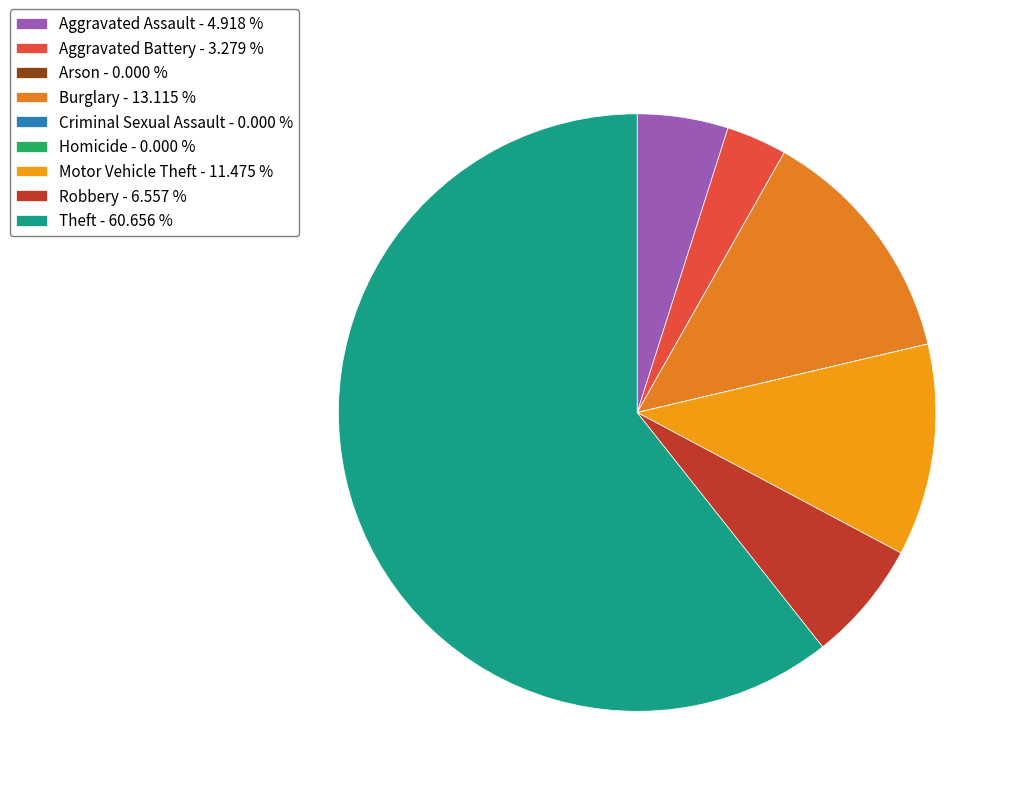

What is the smallest slice in the pie chart?

Arson